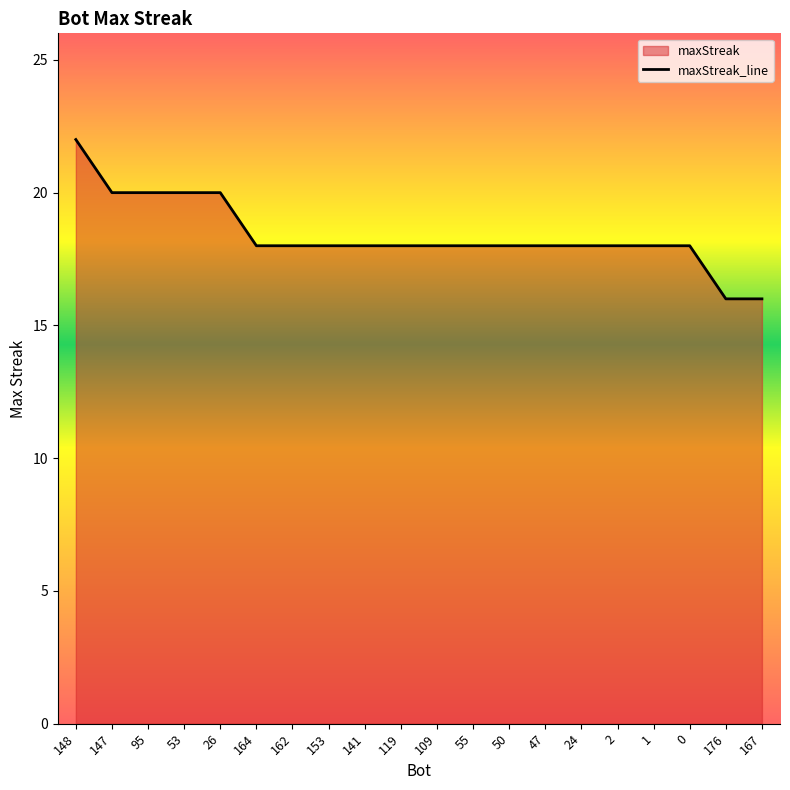

Does the chart have visible grid lines?

No